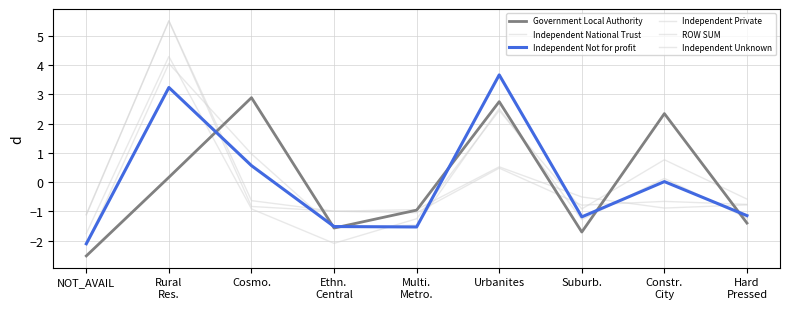

How many positive values does the Independent National Trust series have?

2